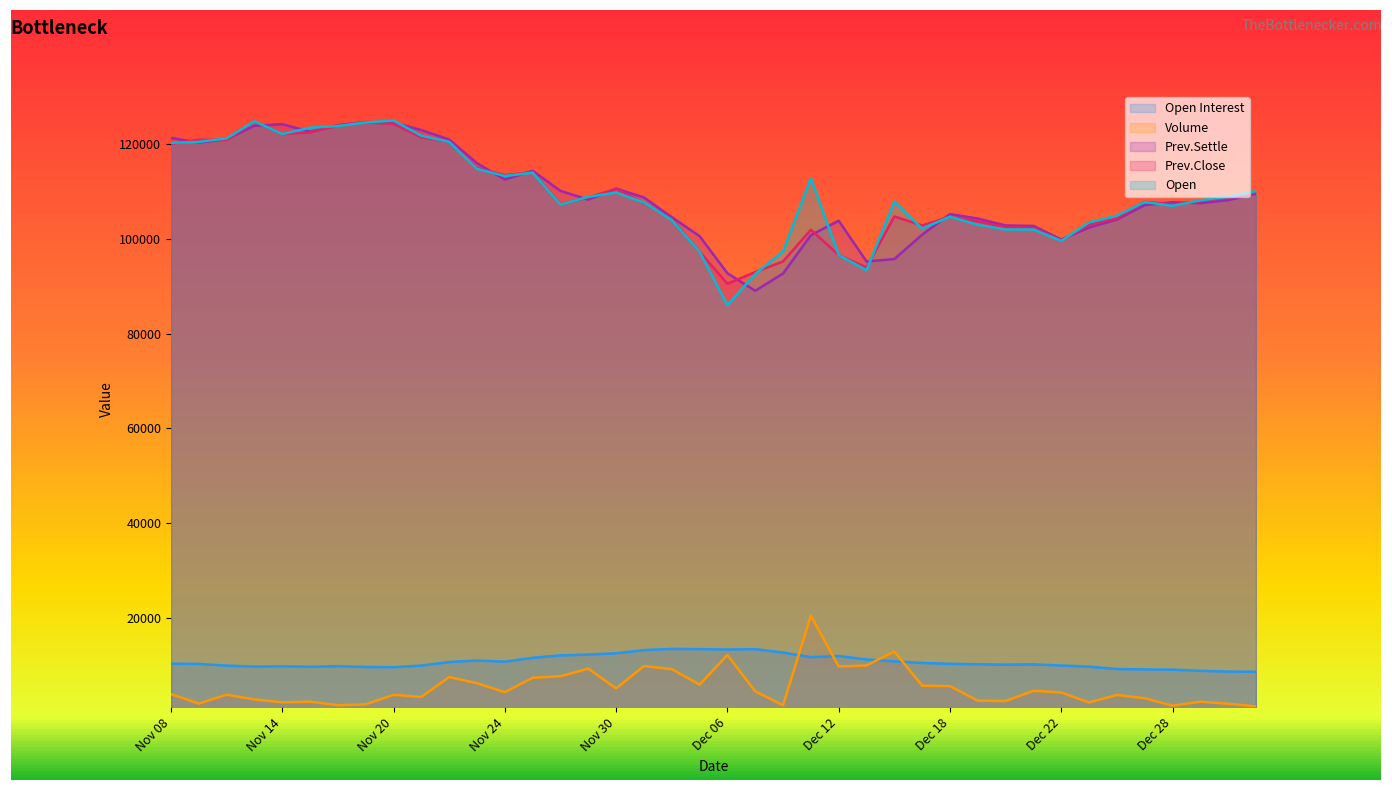

How many series are shown in this chart?

5